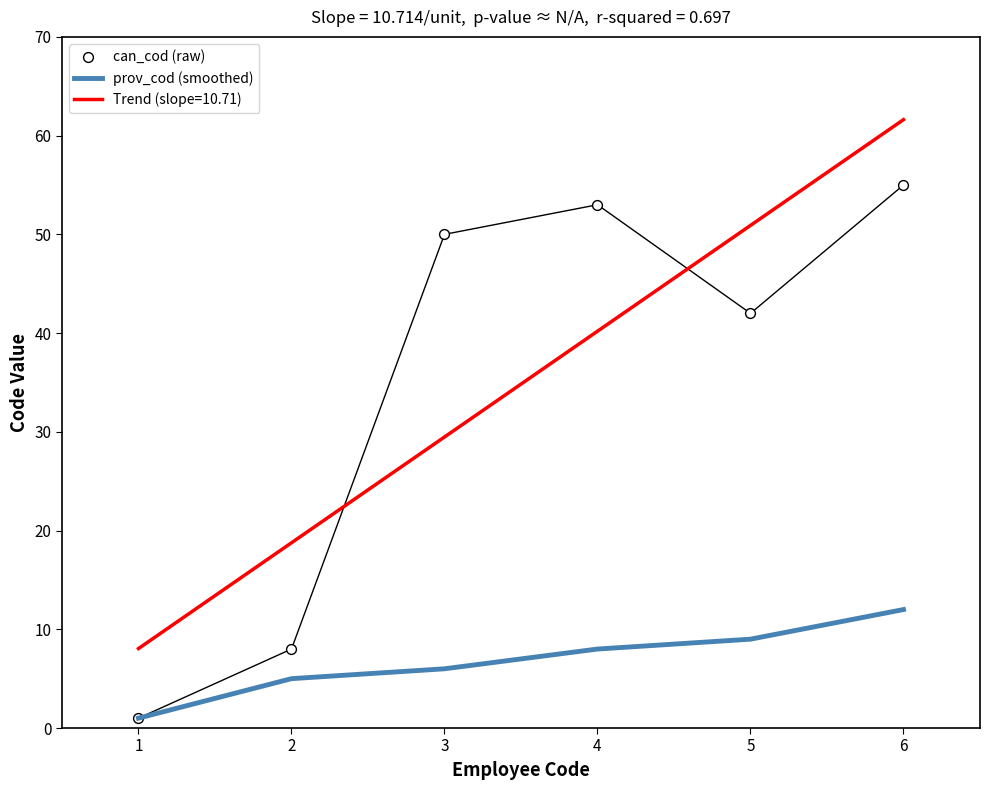

At which category is the sum across all series the highest?

6